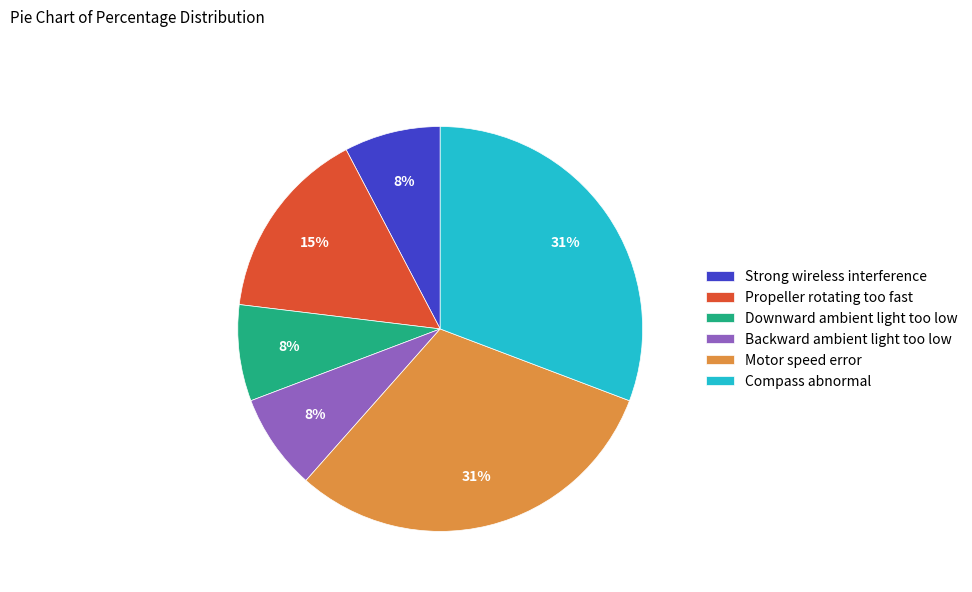

To the nearest percent, what is the average slice percentage?

17%